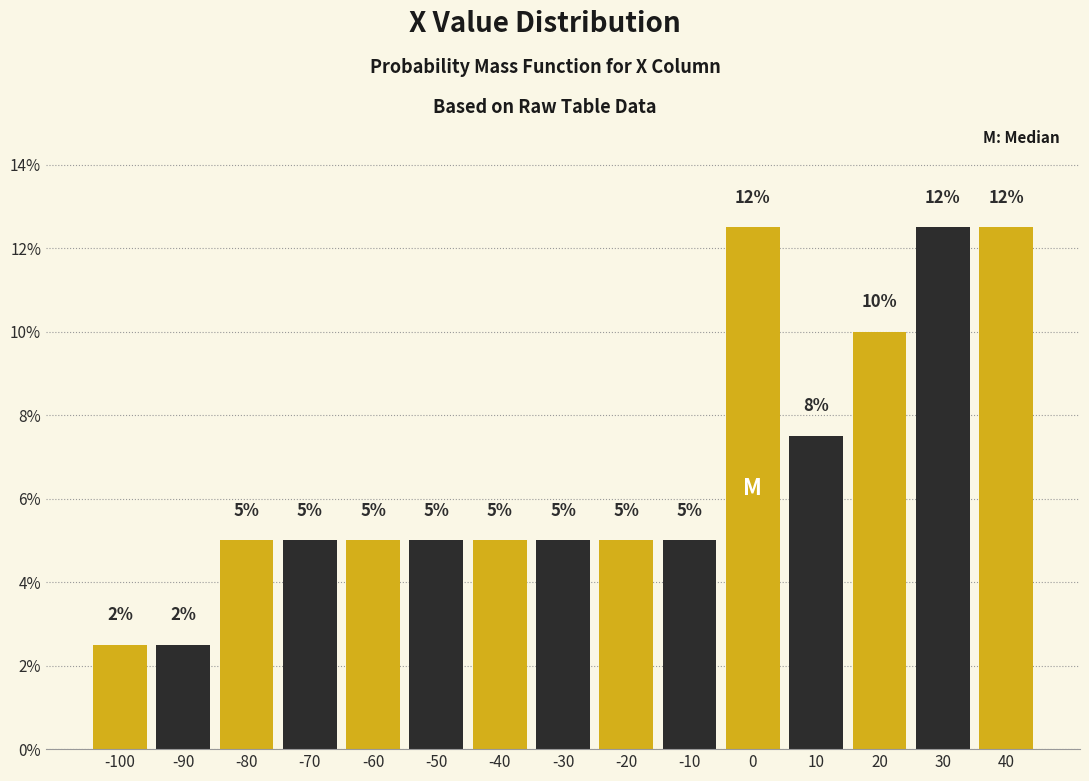

What is the approximate value at -40?

5.0